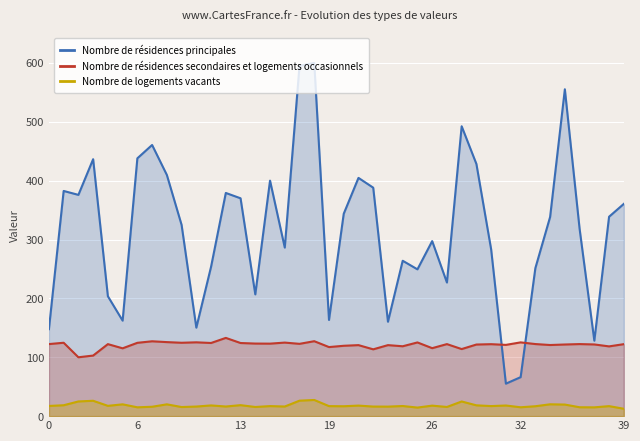

True or false: Nombre de résidences secondaires et logements occasionnels has a value of 122.4 at 27.

True